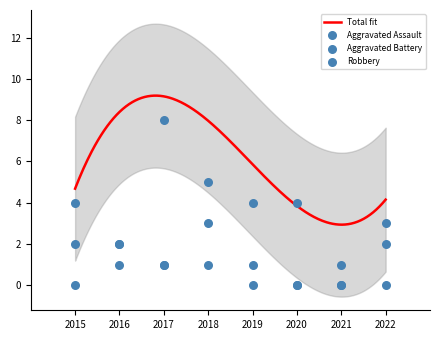

Is the value of Aggravated Battery at 2022 greater than the value of Robbery at 2016?

No